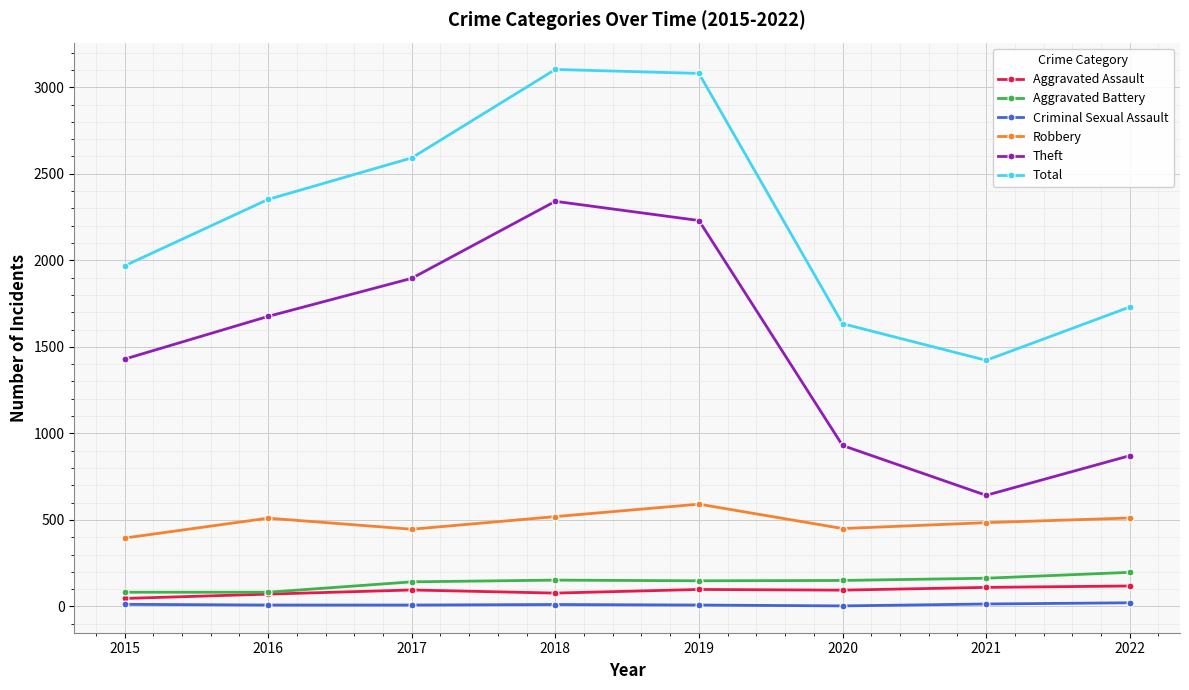

What is the maximum value for Robbery?

591